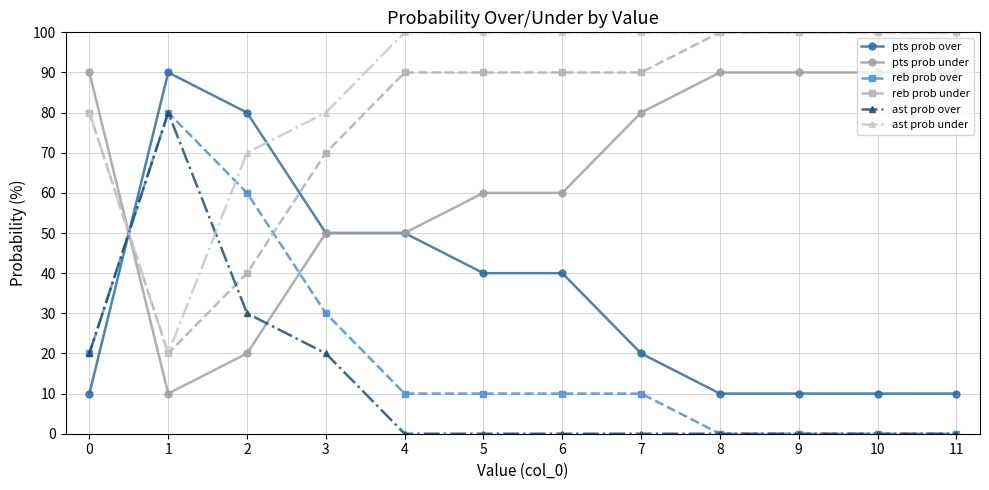

Where is reb prob over nearest to the value 40?

3